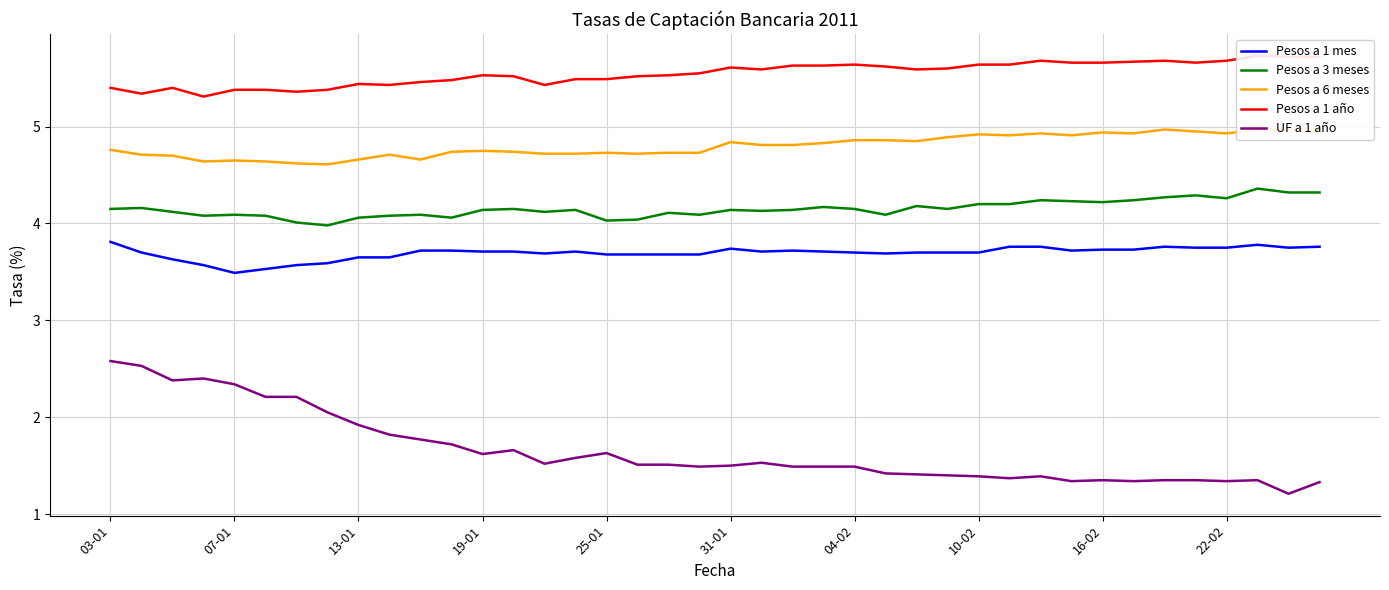

The UF a 1 año series shows 1.6 at 19-01. True or false?

True